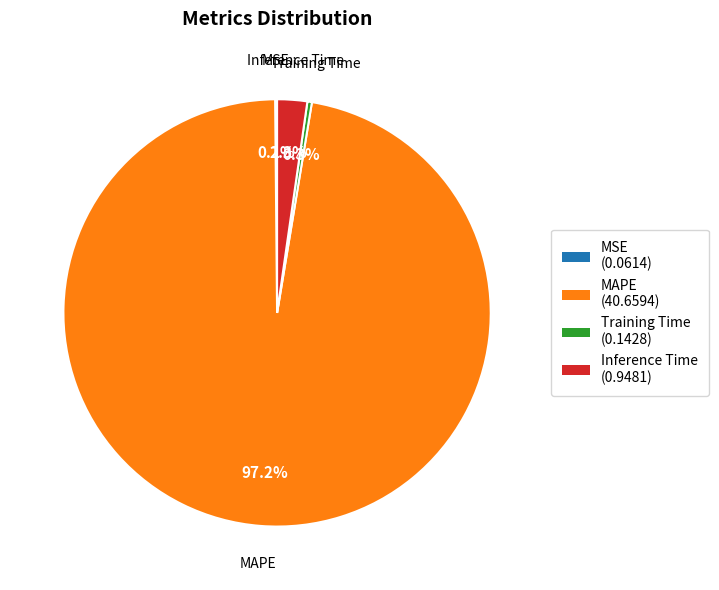

True or false: Inference Time accounts for 15% of the total.

False